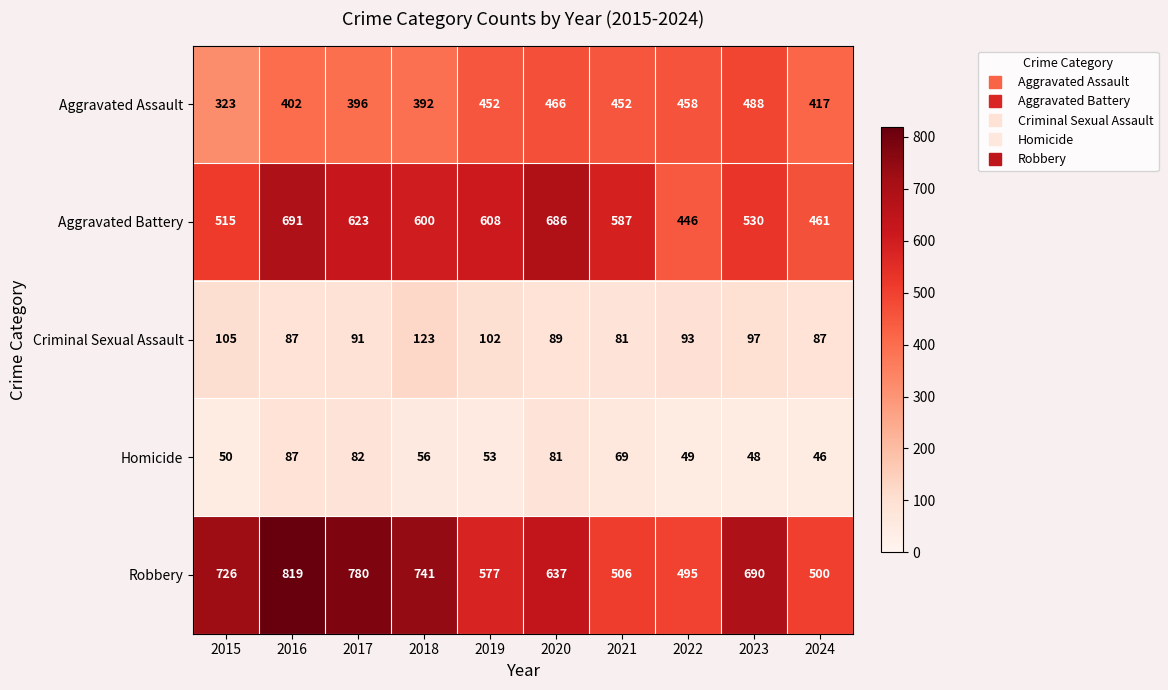

What is the sum of all Criminal Sexual Assault values?

955